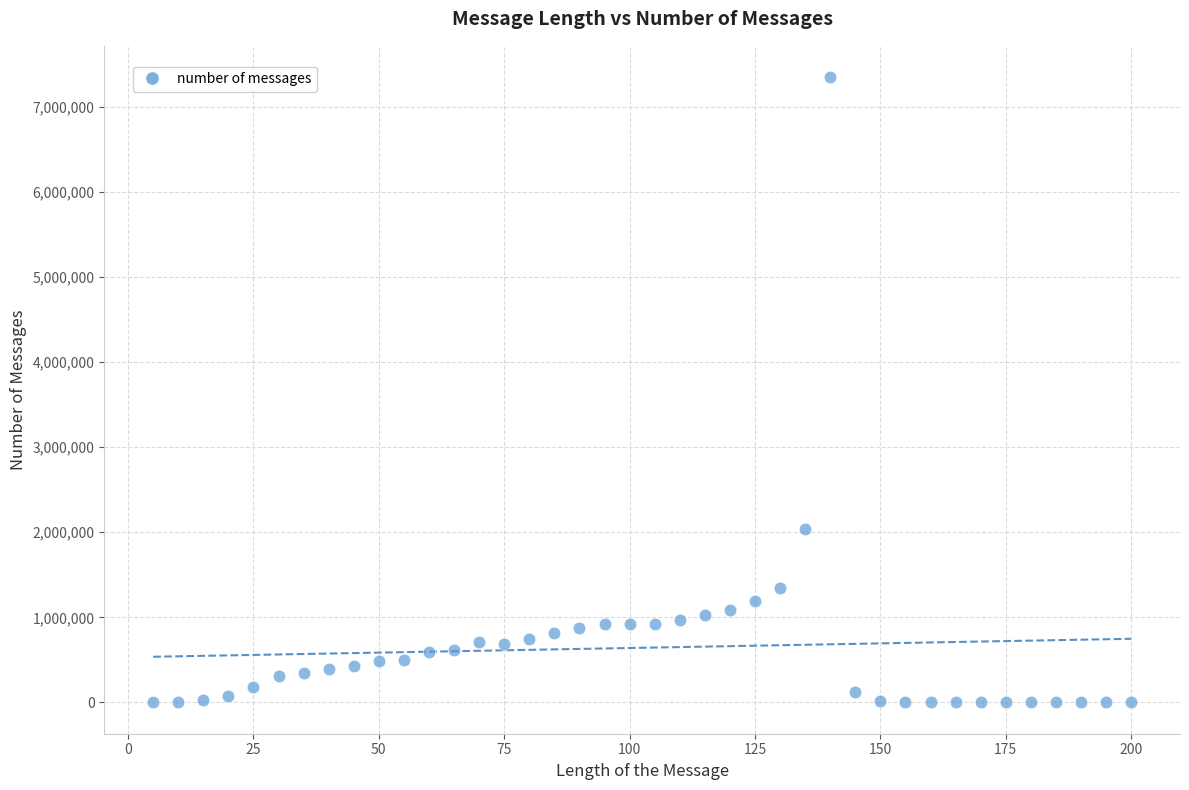

What is the range of Y values (max minus min)?

7345577